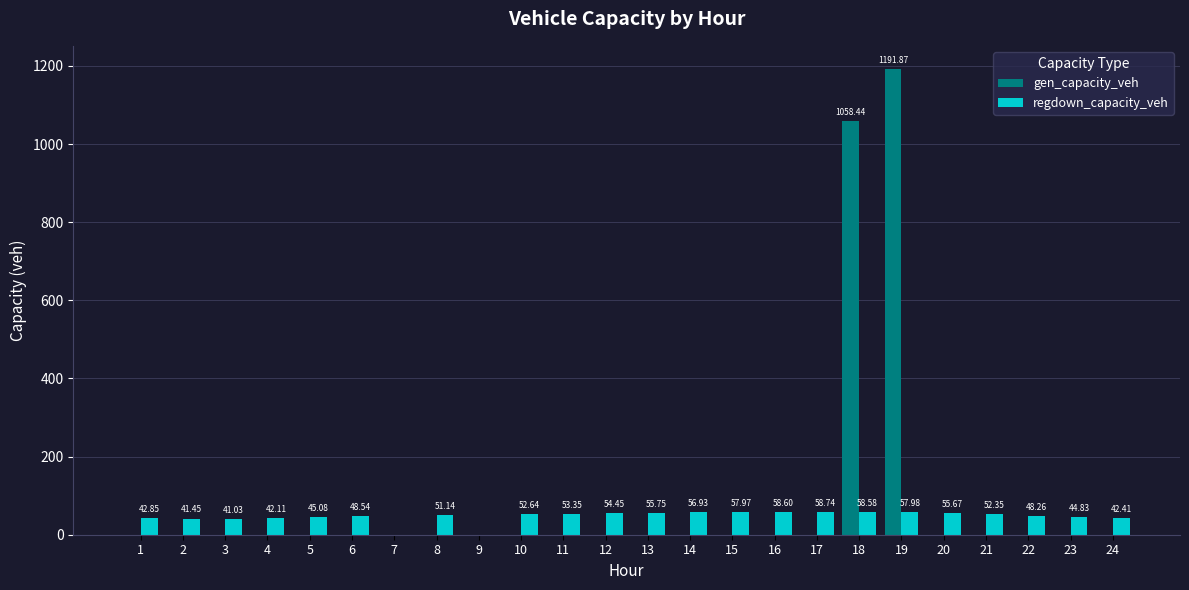

Between 4 and 18, which series saw the biggest shift?

gen_capacity_veh